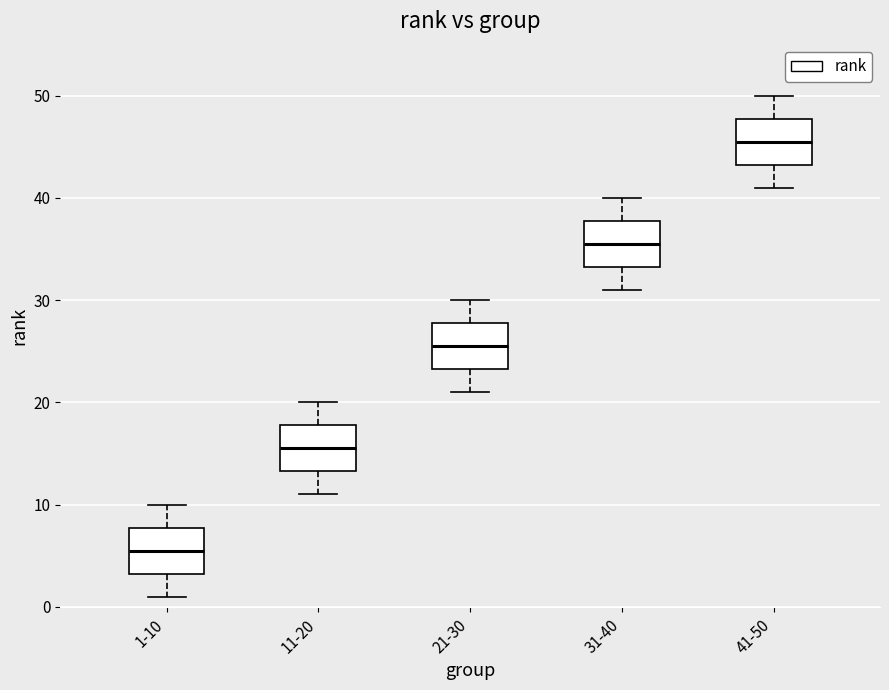

Reading left to right, read every box against the y-axis: the position of its median line, the range the box covers, and the ends of its whiskers. The values are not printed on the chart, so give them approximately, as read against the axis.

1-10: median 6, box 3 to 8, whiskers 1 to 10
11-20: median 16, box 13 to 18, whiskers 11 to 20
21-30: median 26, box 23 to 28, whiskers 21 to 30
31-40: median 36, box 33 to 38, whiskers 31 to 40
41-50: median 46, box 43 to 48, whiskers 41 to 50